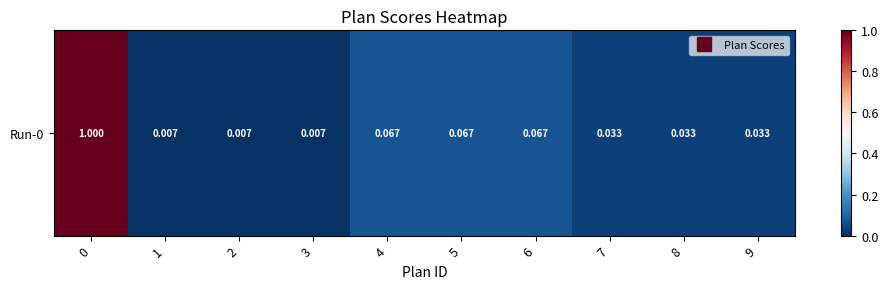

Reading left to right, list all the values displayed in this chart.

0=1.0	1=0.0	2=0.0	3=0.0	4=0.1	5=0.1	6=0.1	7=0.0	8=0.0	9=0.0